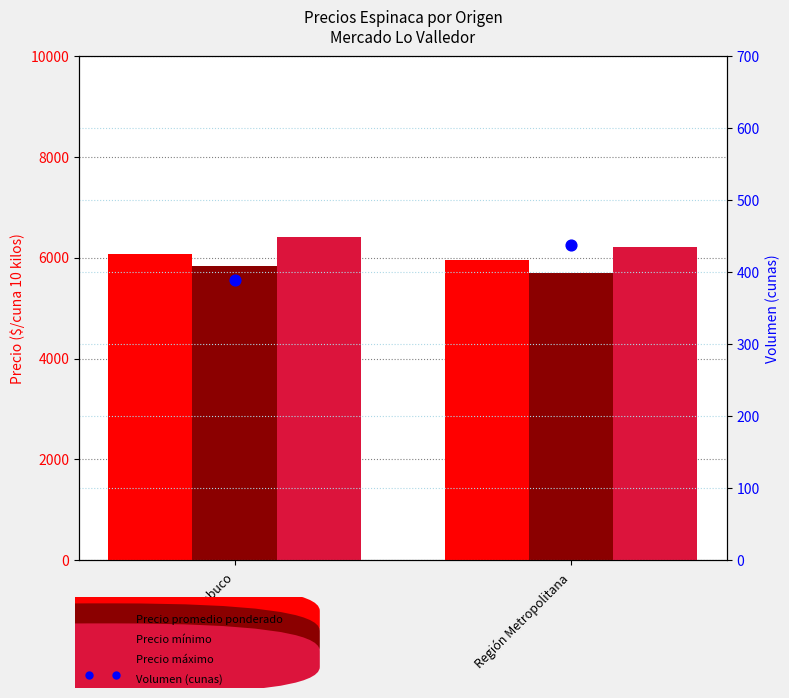

Which series has the widest spread of Y values?

Precio máximo